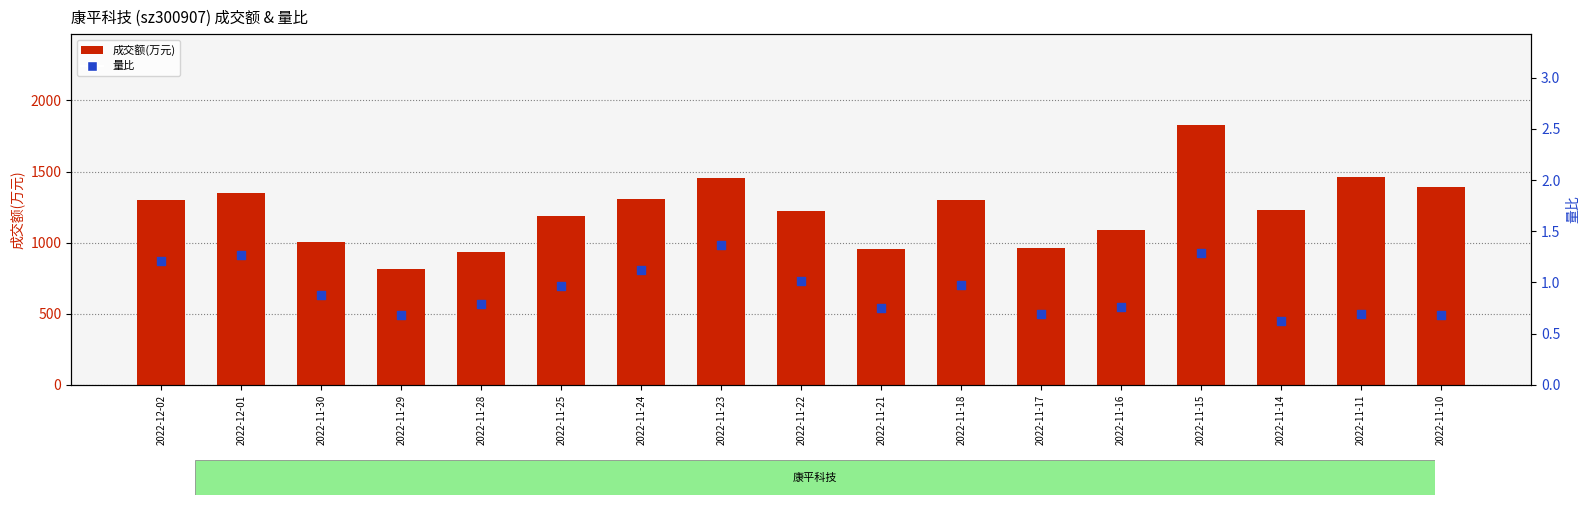

Which series contains the lowest Y value?

量比